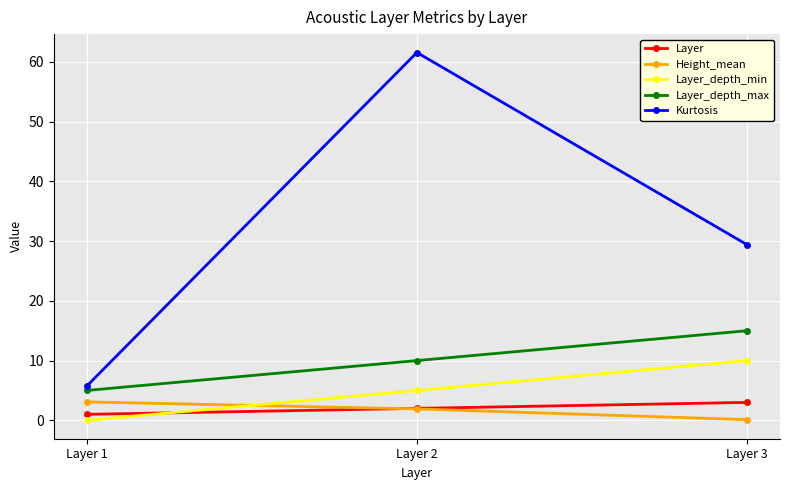

Reading right to left, transcribe all the data shown in this chart.

Layer: Layer 3=3.0	Layer 2=2.0	Layer 1=1.0
Height_mean: Layer 3=0.1	Layer 2=1.9	Layer 1=3.1
Layer_depth_min: Layer 3=10.0	Layer 2=5.0	Layer 1=0.0
Layer_depth_max: Layer 3=15.0	Layer 2=10.0	Layer 1=5.0
Kurtosis: Layer 3=29.4	Layer 2=61.6	Layer 1=5.7